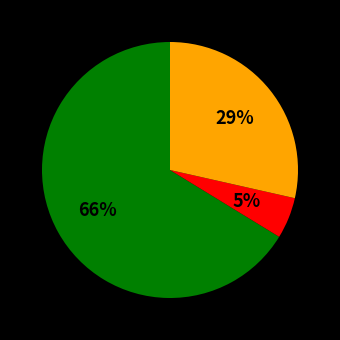

Is there any slice that represents more than half of the pie?

Yes